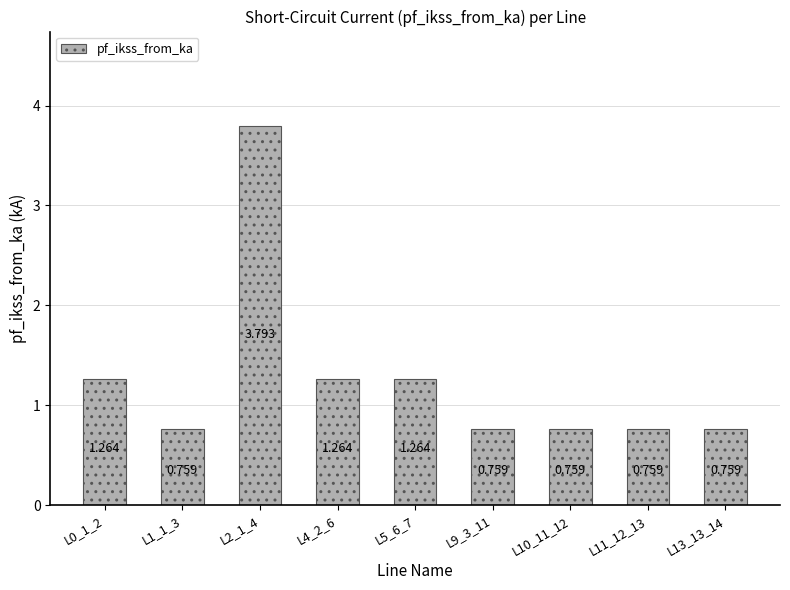

What is the label of the 2nd bar from the left?

L1_1_3